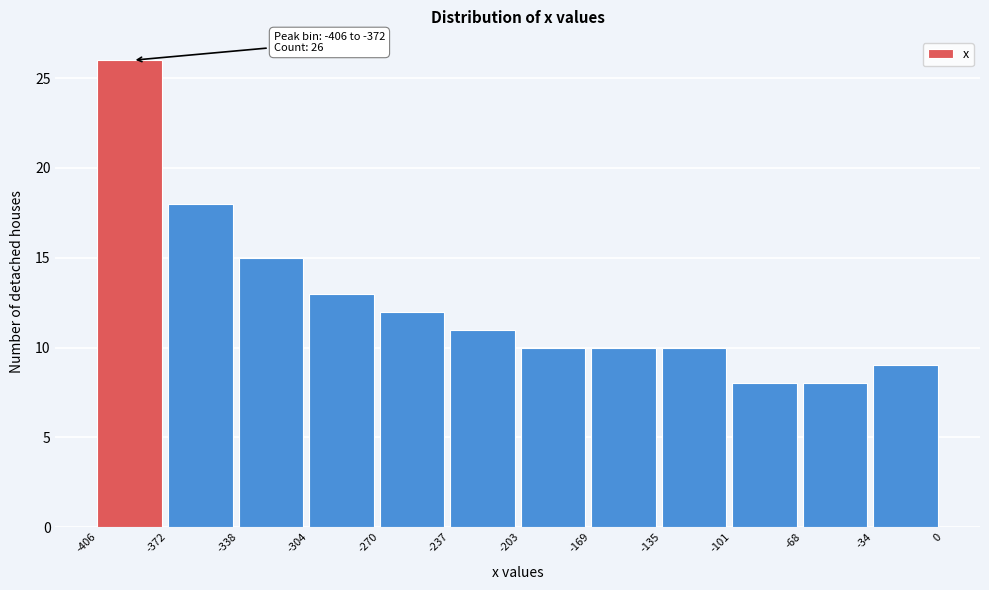

Over which range of the x-axis is the bar tallest?

-406 to -372